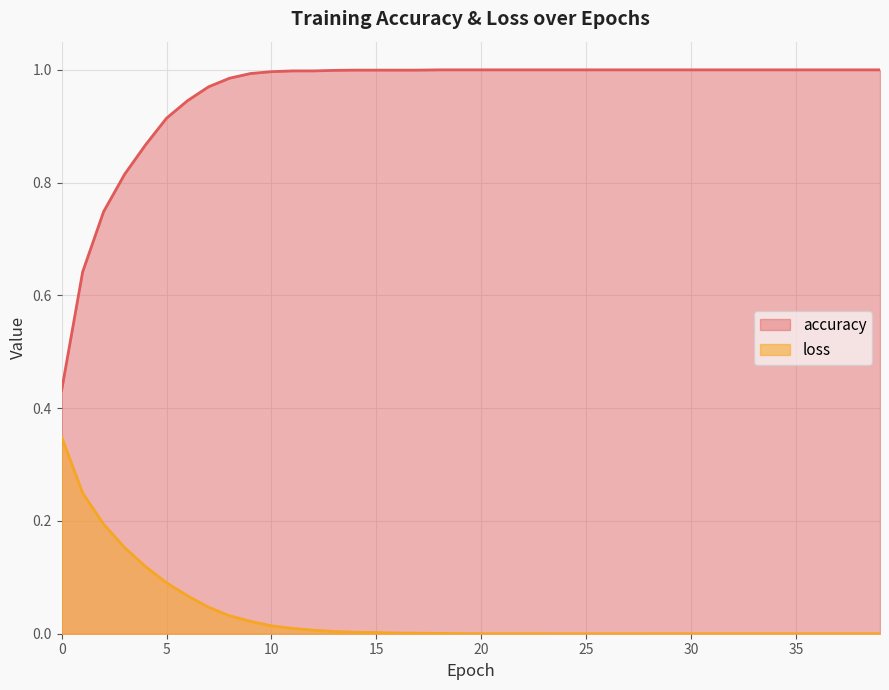

Reading right to left, list all the values displayed in this chart.

loss: 0.0	0.0	0.0	0.0	0.0	0.0	0.0	0.0	0.0	0.0	0.0	0.0	0.0	0.0	0.0	0.0	0.0	0.0	0.0	0.0	0.0	0.0	0.0	0.0	0.0	0.0	0.0	0.0	0.0	0.0	0.0	0.0	0.0	0.1	0.1	0.1	0.2	0.2	0.2	0.3
accuracy: 1.0	1.0	1.0	1.0	1.0	1.0	1.0	1.0	1.0	1.0	1.0	1.0	1.0	1.0	1.0	1.0	1.0	1.0	1.0	1.0	1.0	1.0	1.0	1.0	1.0	1.0	1.0	1.0	1.0	1.0	1.0	1.0	1.0	0.9	0.9	0.9	0.8	0.7	0.6	0.4